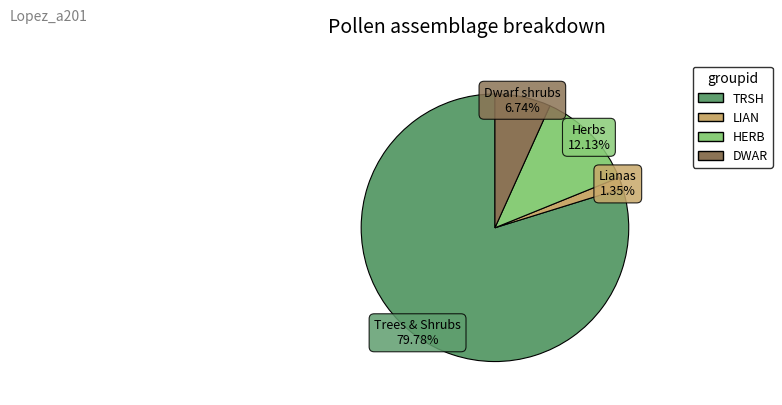

Which category has the smallest portion of the pie?

Lianas